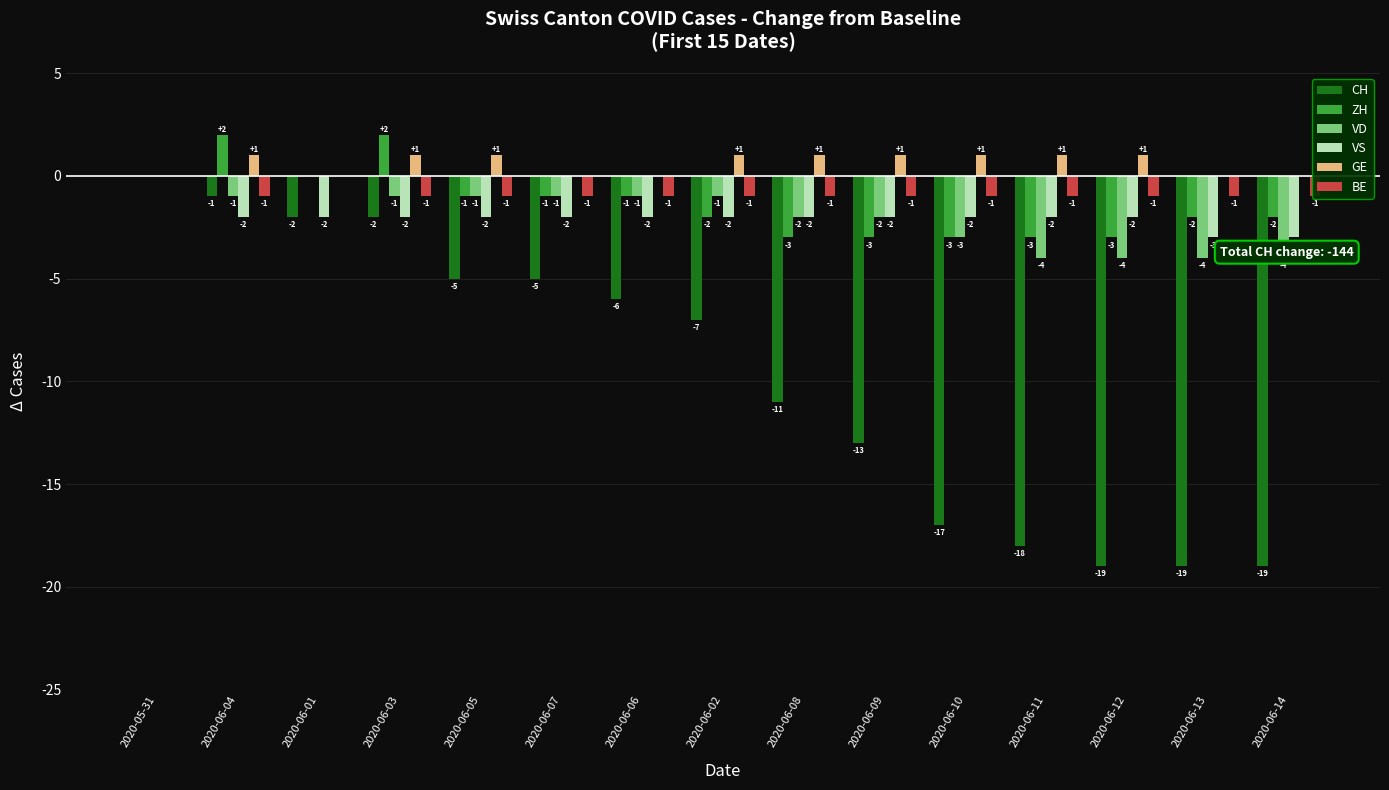

The CH series shows -1 at 2020-06-03. True or false?

False